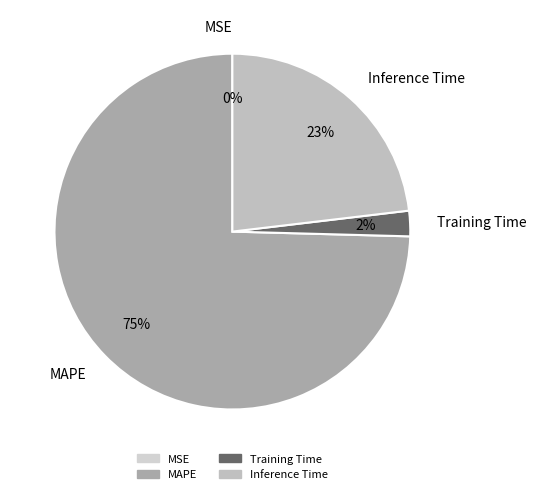

To the nearest percent, what portion does Inference Time represent?

23%